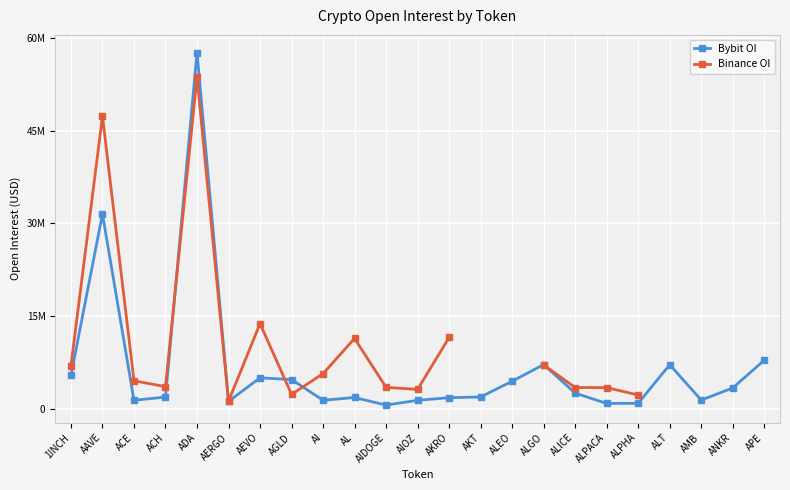

What is the label of the 5th point from the left?

ADA